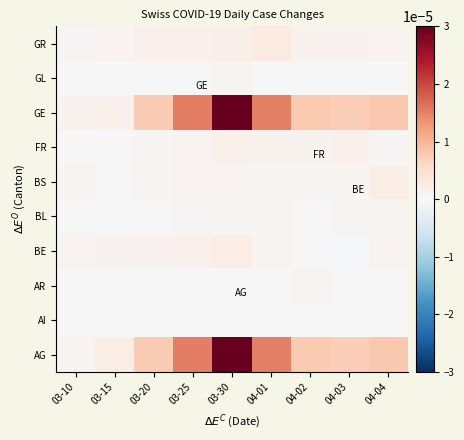

List the series in order of their peak value, lowest first.

AI, GL, AR, BL, FR, BS, BE, GR, AG, GE